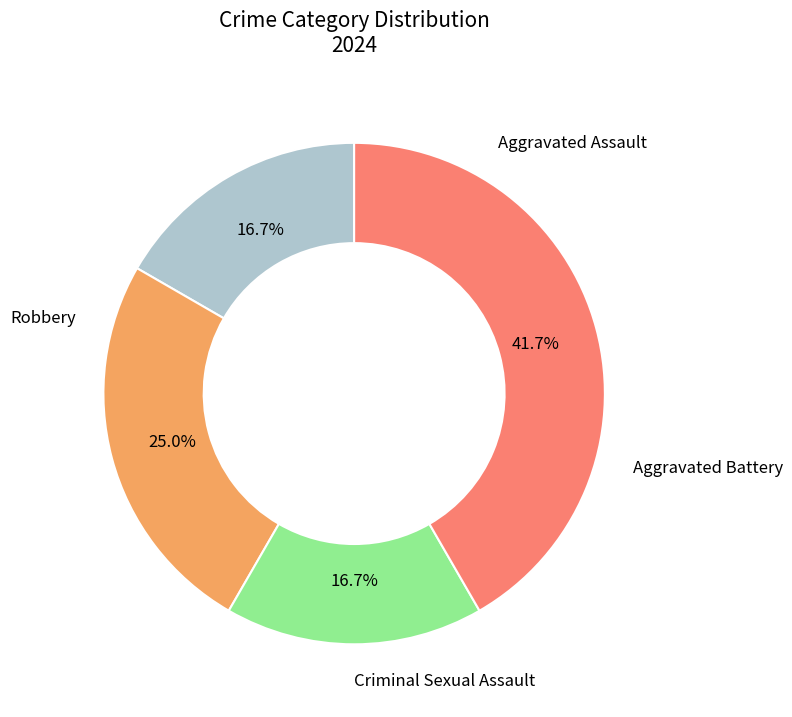

Is there a majority slice in this chart?

No